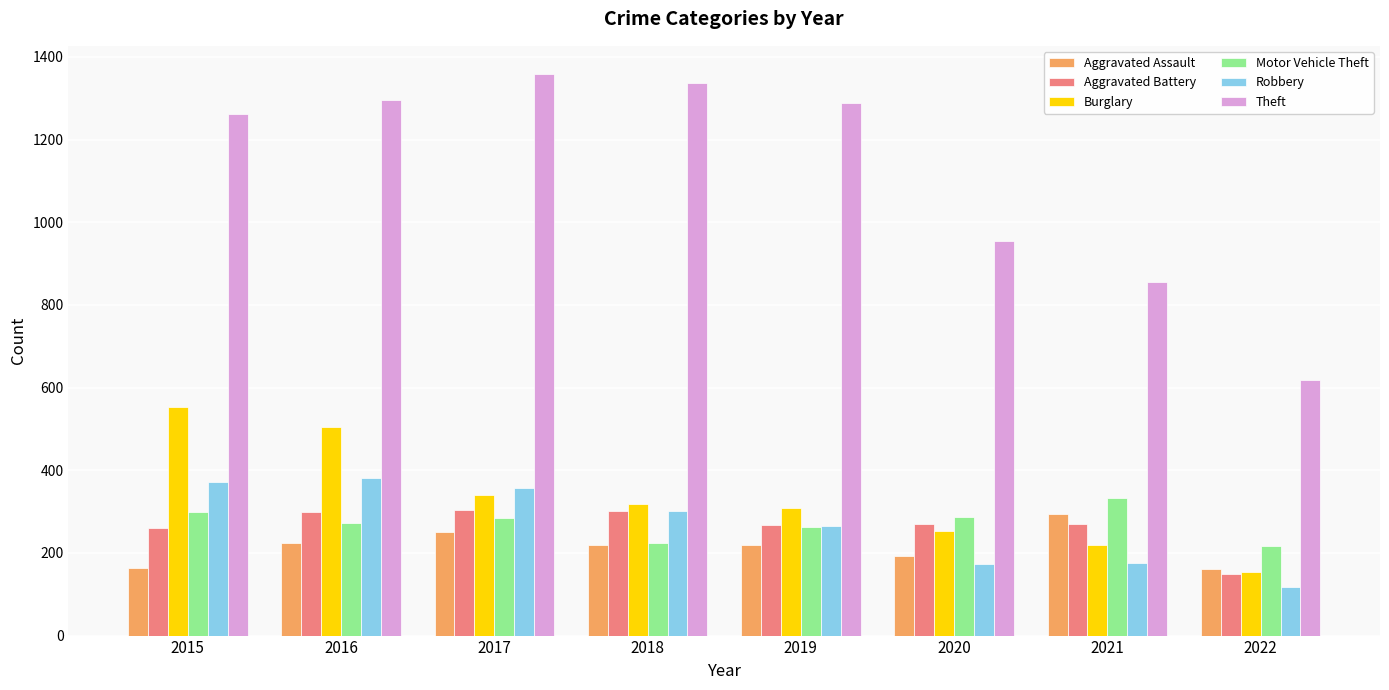

Between 2020 and 2022, which series saw the biggest shift?

Theft